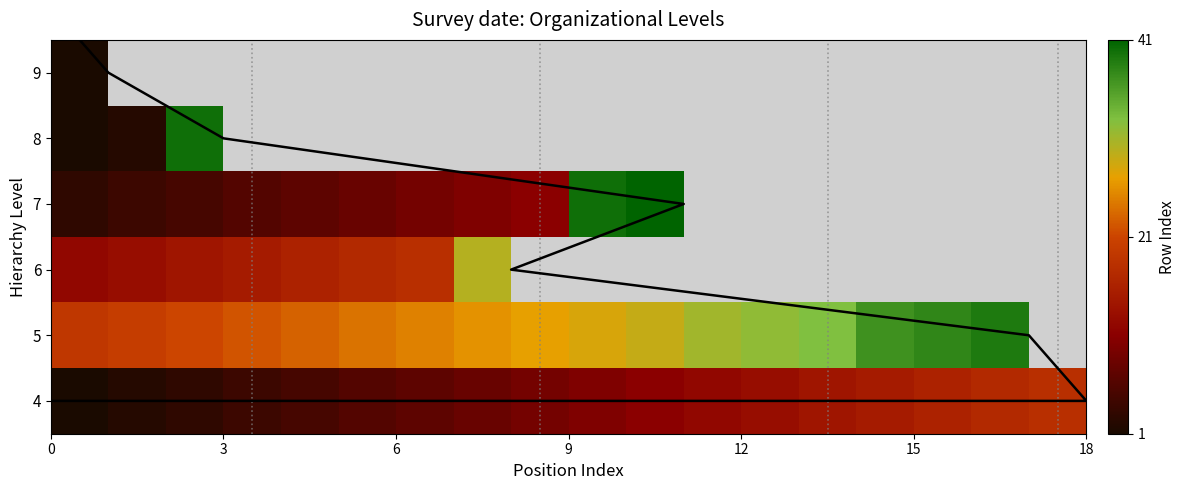

What is the minimum value shown in the chart?

1.0